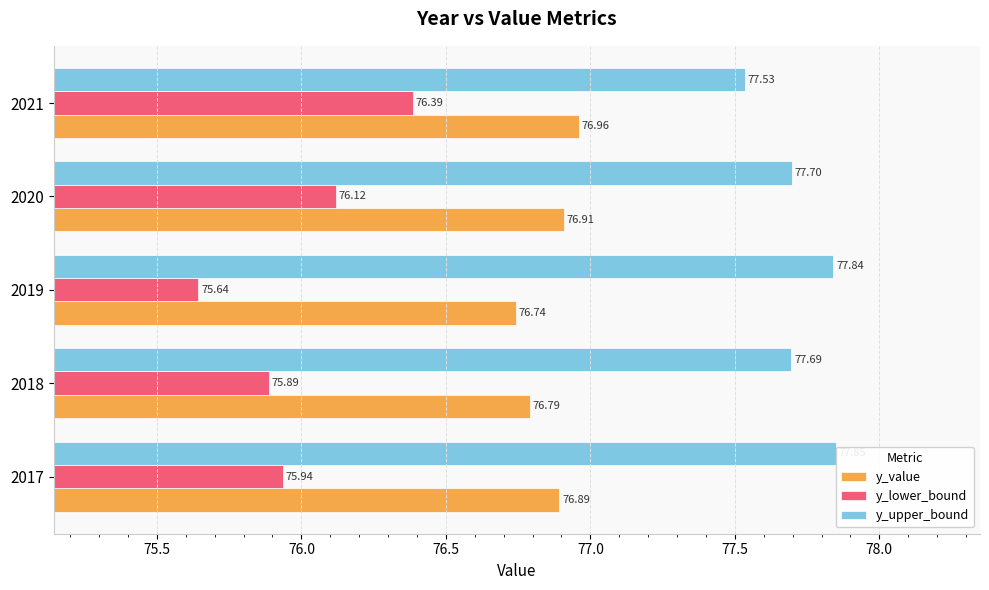

True or false: y_lower_bound has a value of 75.6 at 2019.

True